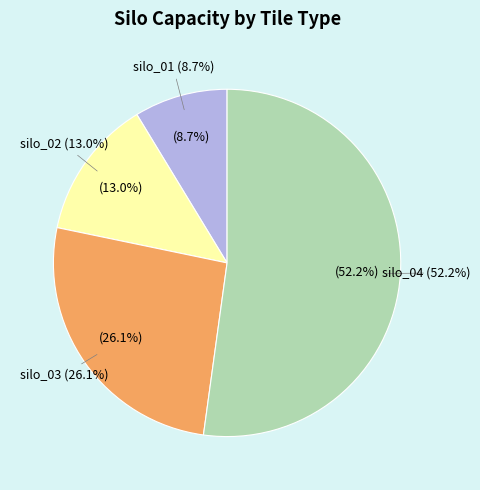

What is the majority slice?

silo_04